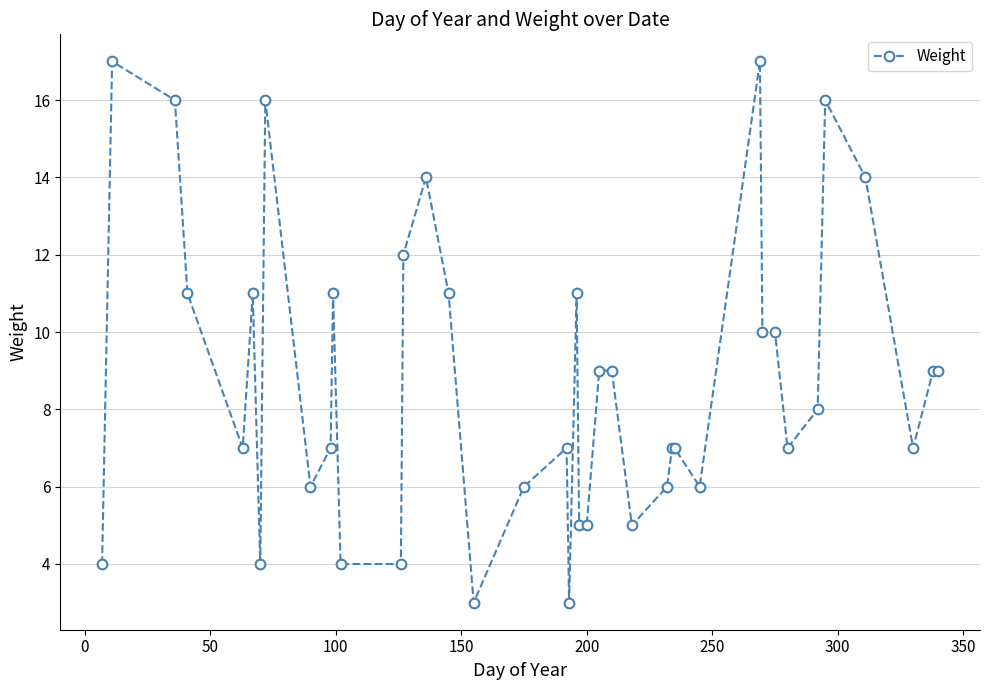

Reading left to right, transcribe all the data shown in this chart.

4	17	16	11	7	11	4	16	6	7	11	4	4	12	14	11	3	6	7	3	11	5	5	9	9	5	6	7	7	6	17	10	10	7	8	16	14	7	9	9